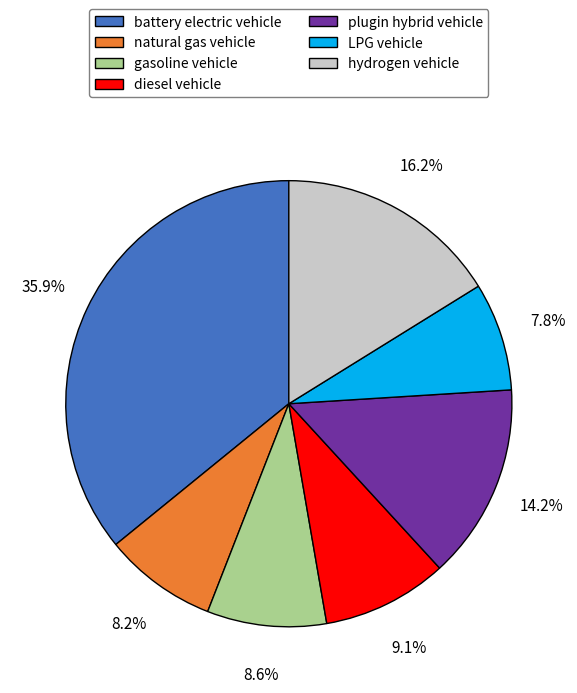

How many slices are in this pie chart?

7